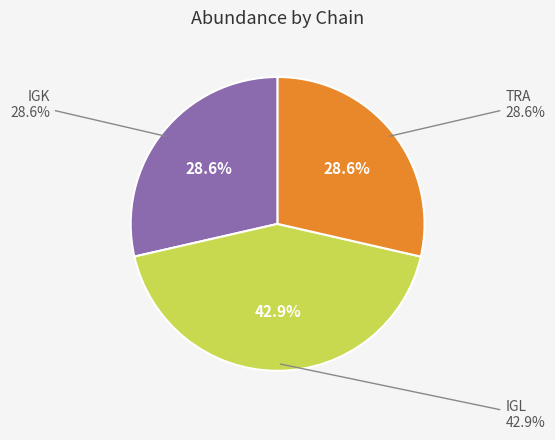

What percentage is the IGK slice, to the nearest percent?

29%